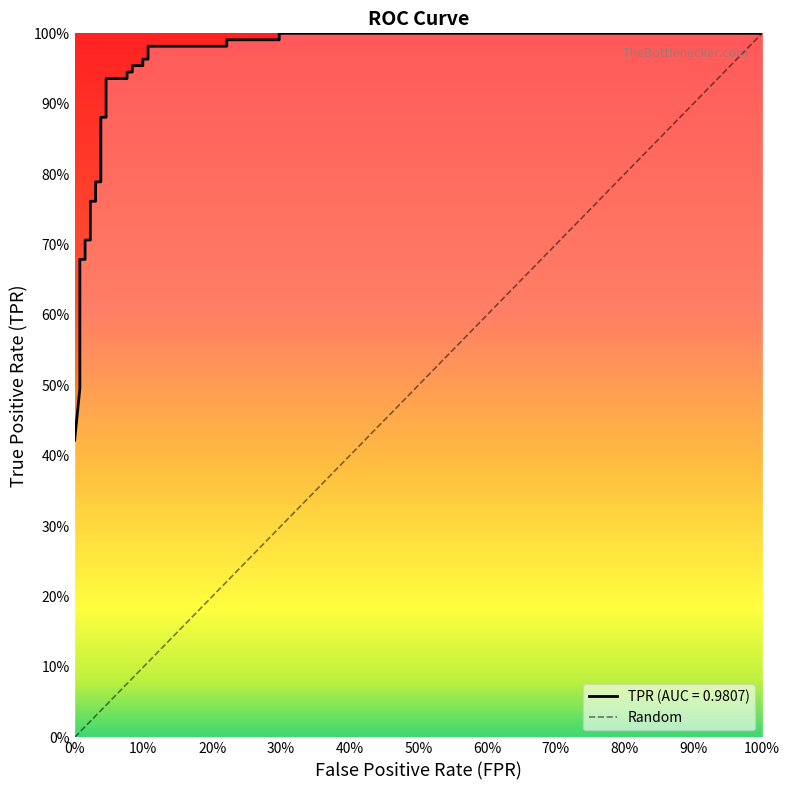

What is the minimum value shown in the chart?

0.4